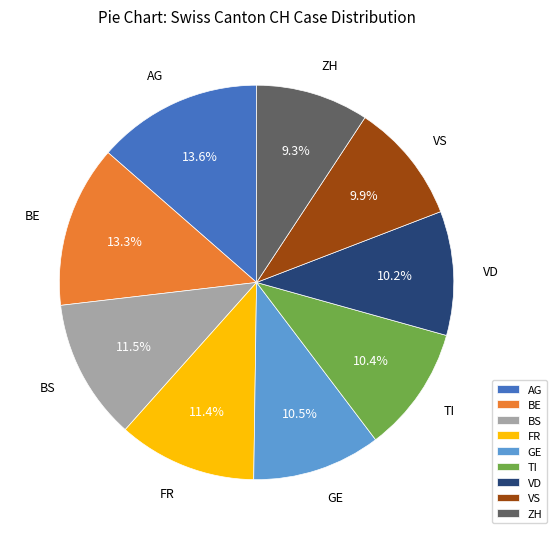

What is the ratio of the value at AG to the value at ZH?

1.5